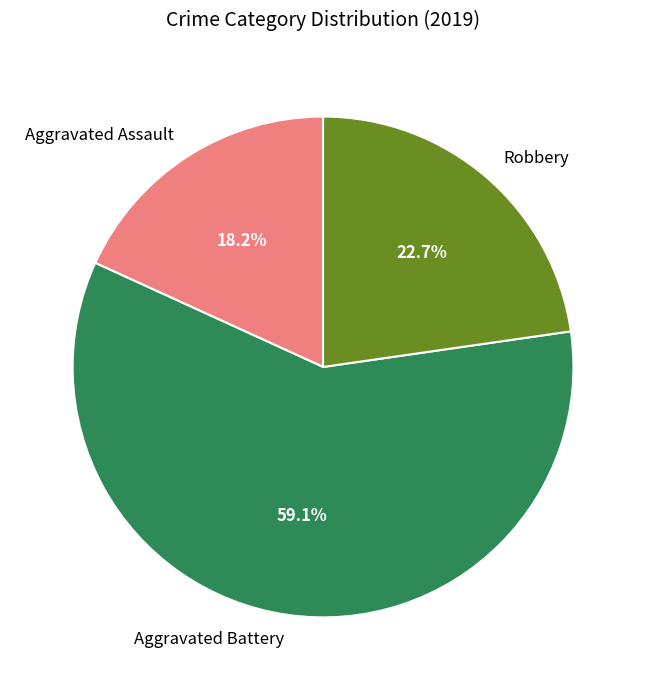

Between Aggravated Assault and Robbery, which is larger?

Robbery